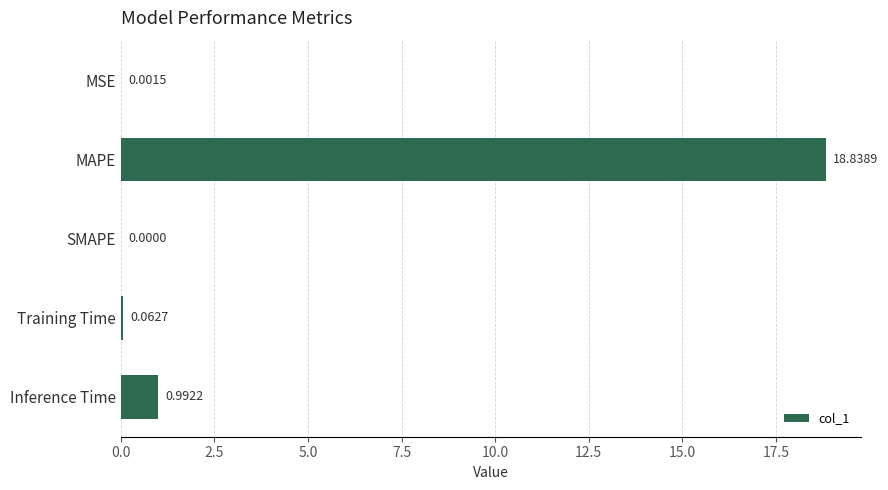

At which category does the chart reach its peak across all series?

MAPE